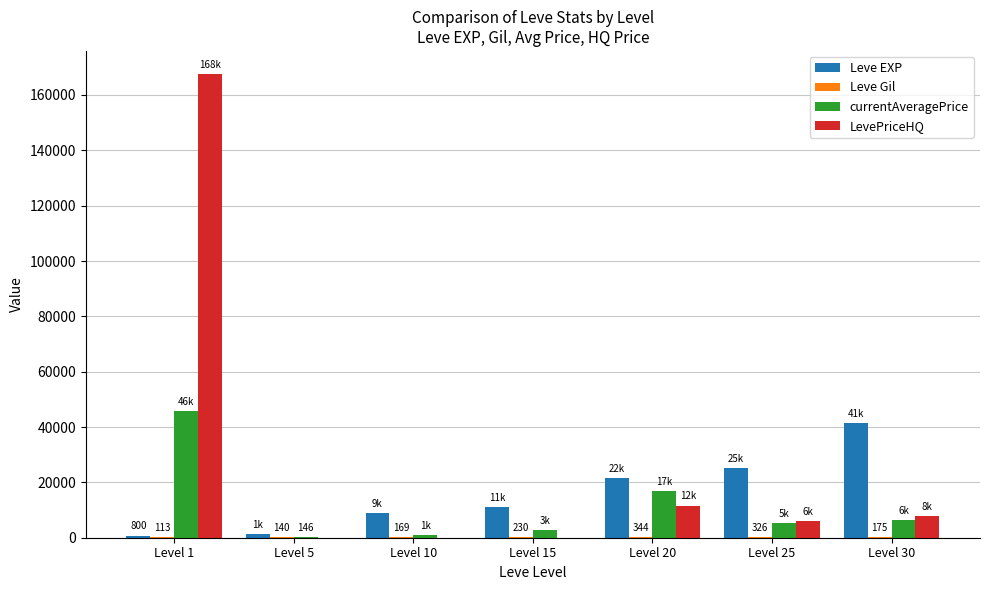

Which category has the highest value in the LevePriceHQ series?

Level 1